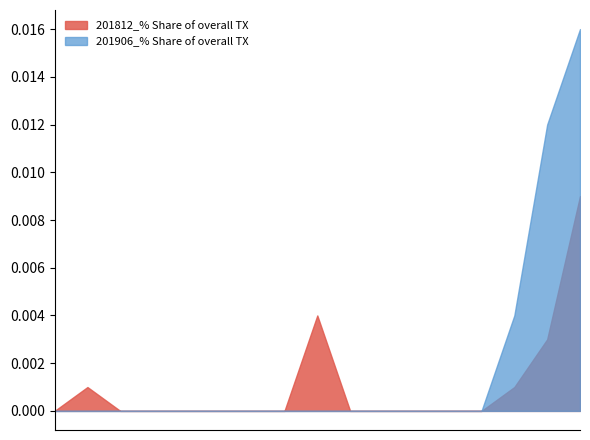

Rank the series at LATVIA from highest to lowest value.

201812_% Share of overall TX, 201906_% Share of overall TX